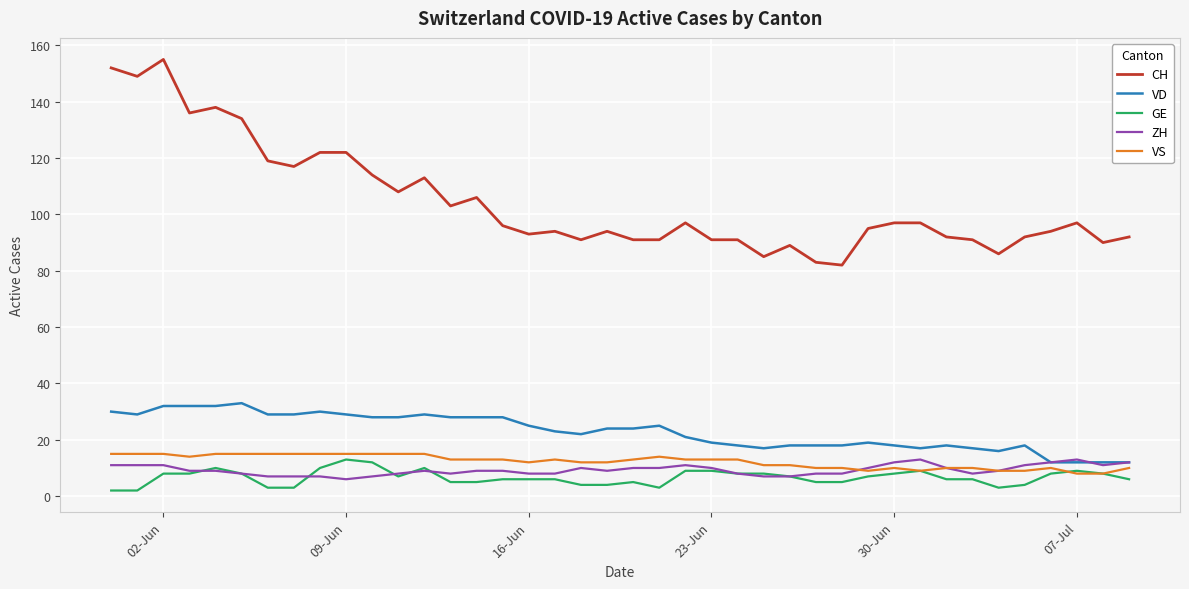

True or false: VD and CH intersect in this chart.

False